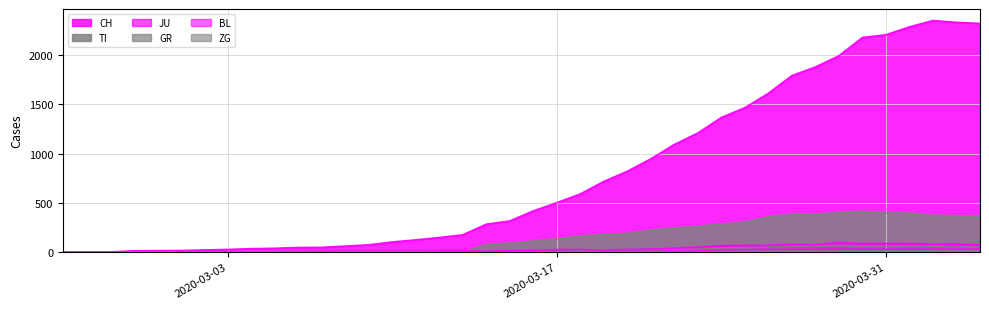

What is the sum of the CH values at 2020-04-02 and 2020-03-13?

2524